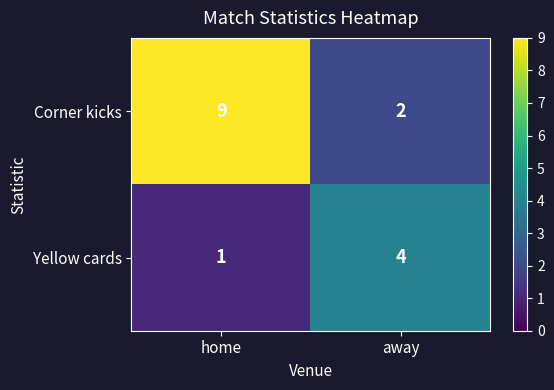

Which series has the widest spread of values?

Corner kicks